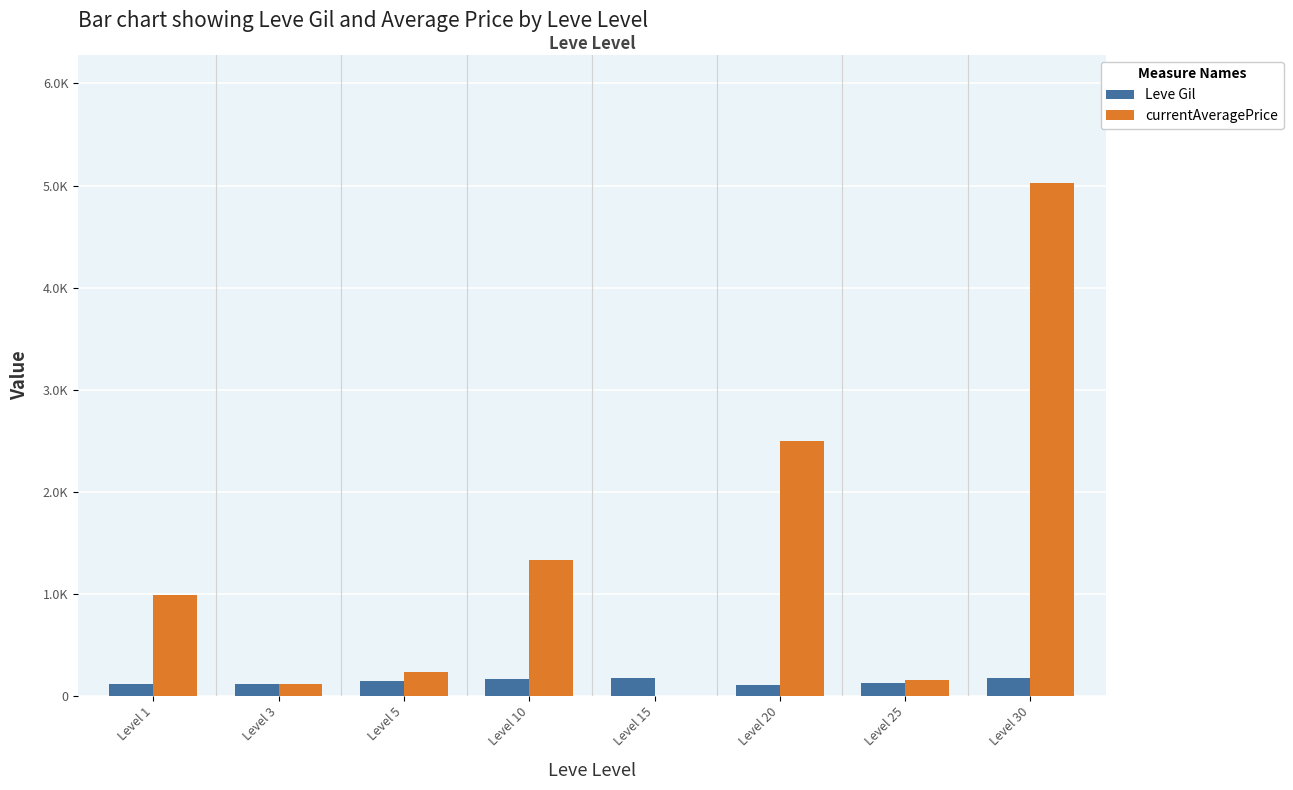

What are all the series names shown in the legend?

Leve Gil, currentAveragePrice